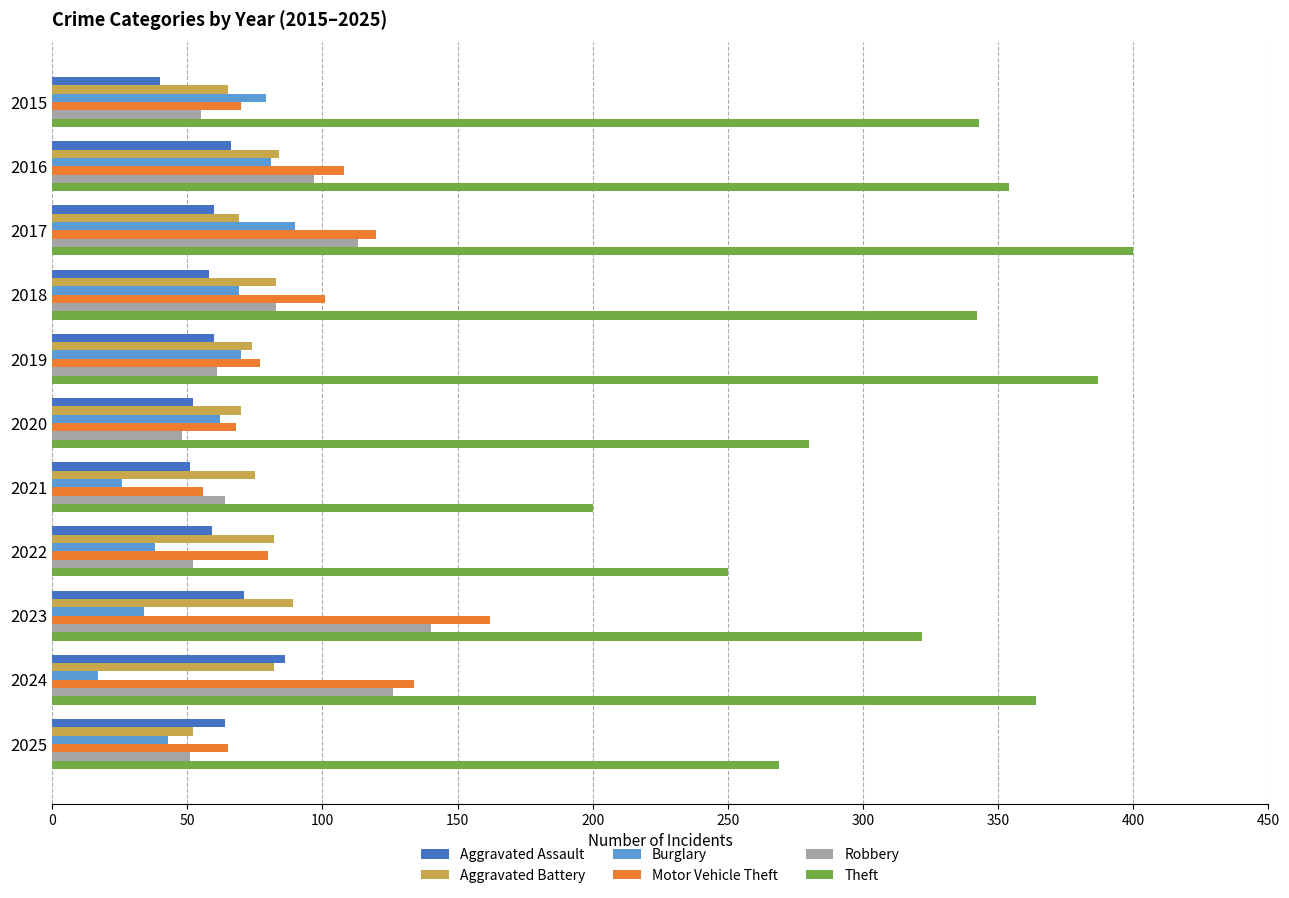

The Motor Vehicle Theft series shows 47 at 2020. True or false?

False